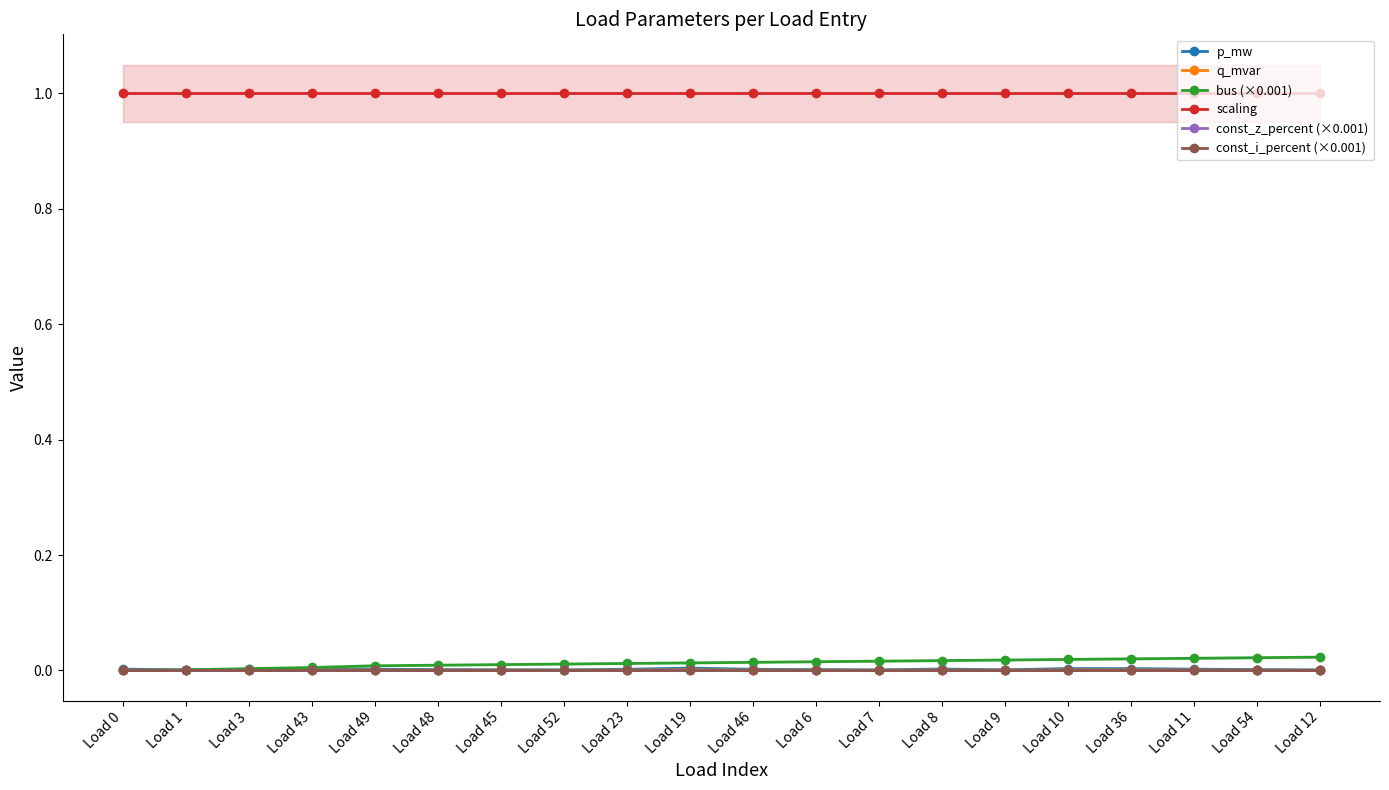

What position from the right is Load 43?

17